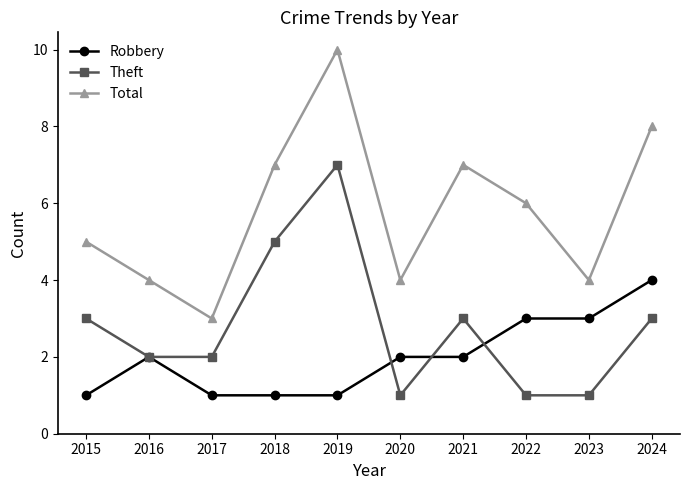

List the series in order of their overall mean, highest first.

Total, Theft, Robbery